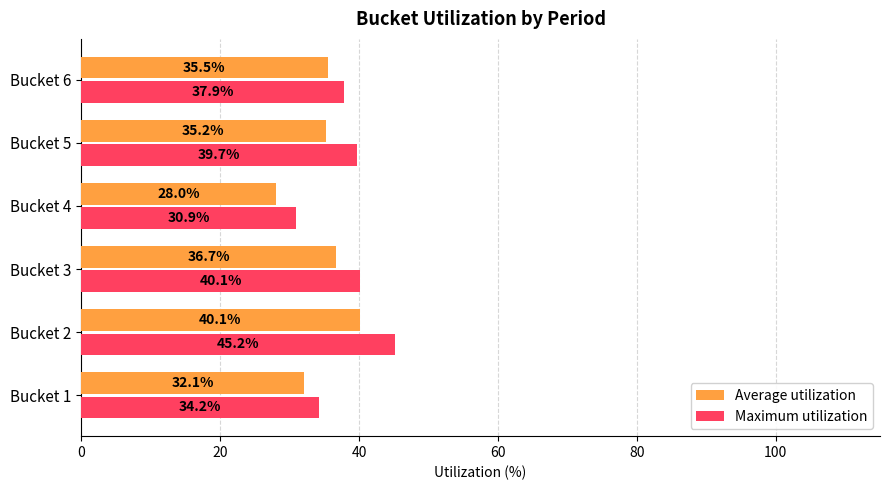

Rank the series by their average value, from lowest to highest.

Average utilization, Maximum utilization